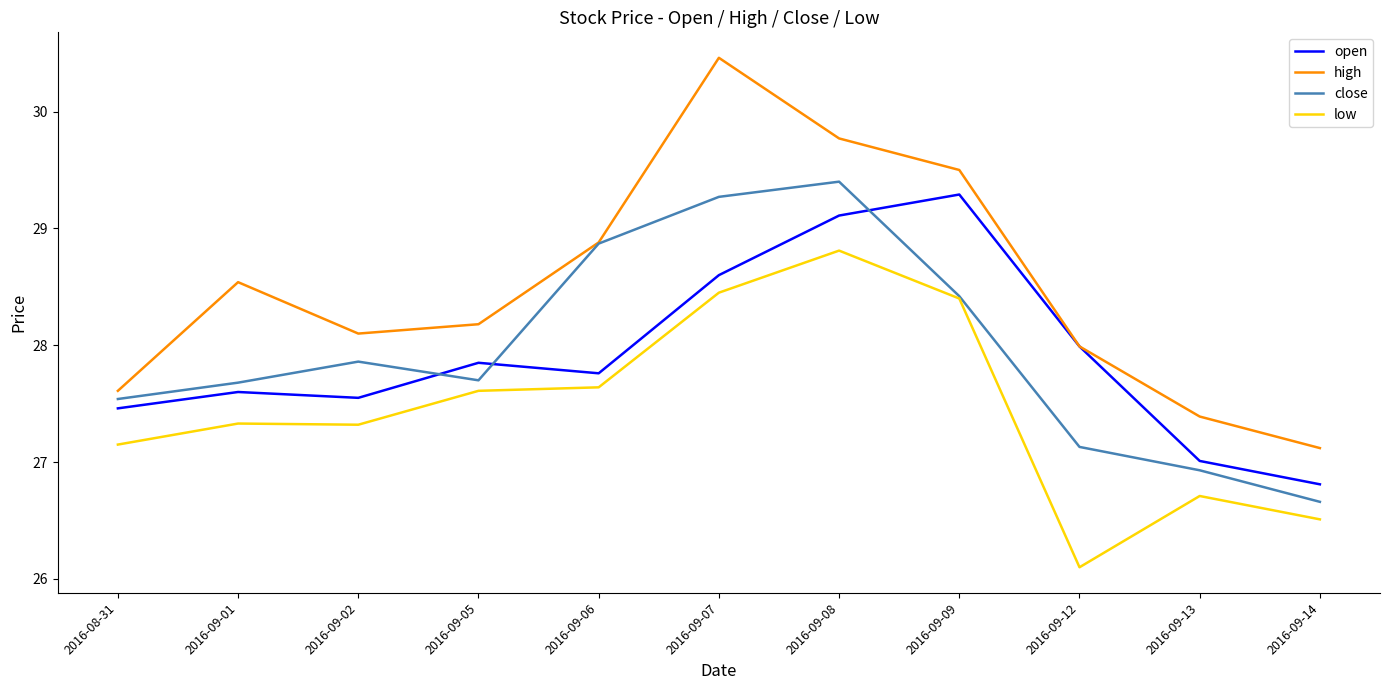

Which series changed the most between 2016-09-12 and 2016-09-14?

open